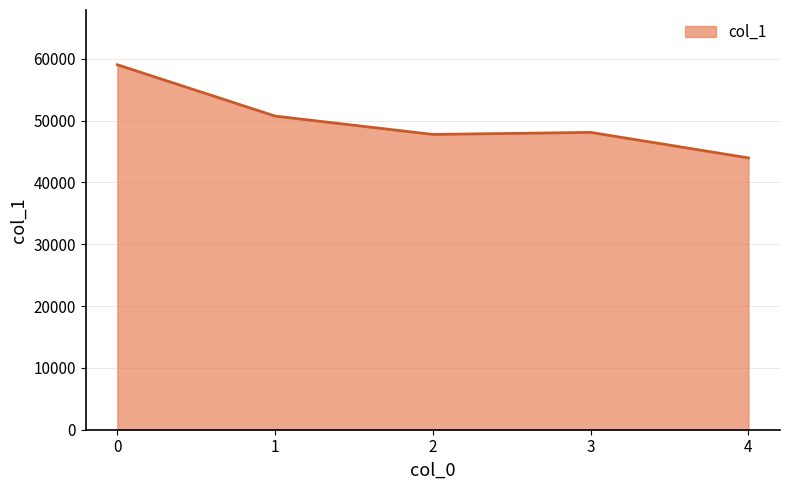

What is the maximum value shown in the chart?

59026